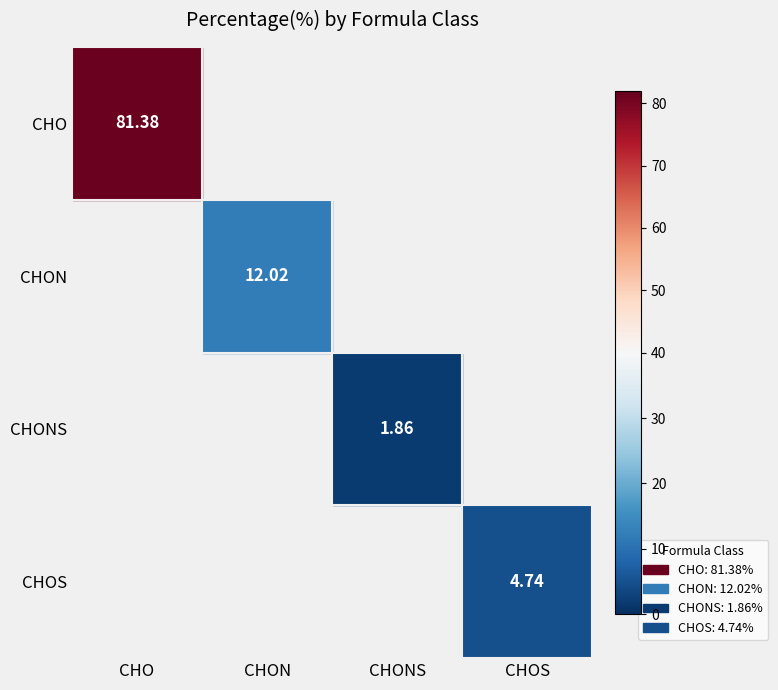

Reading left to right, list all the values displayed in this chart.

CHO: CHO=81.4	CHON=0.0	CHONS=0.0	CHOS=0.0
CHON: CHO=0.0	CHON=12.0	CHONS=0.0	CHOS=0.0
CHONS: CHO=0.0	CHON=0.0	CHONS=1.9	CHOS=0.0
CHOS: CHO=0.0	CHON=0.0	CHONS=0.0	CHOS=4.7